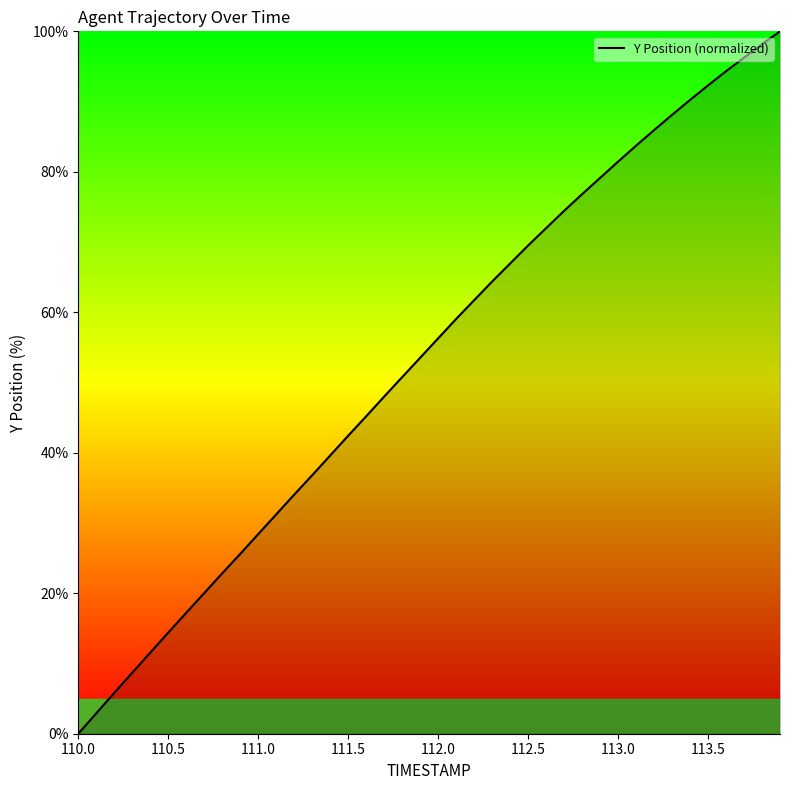

Reading right to left, what are all the values shown in this chart?

100.0	98.2	96.3	94.3	92.3	90.2	88.1	85.9	83.7	81.5	79.1	76.8	74.4	72.0	69.5	66.9	64.4	61.7	59.1	56.3	53.5	50.8	48.0	45.2	42.4	39.6	36.8	34.0	31.2	28.4	25.6	22.8	20.0	17.2	14.4	11.5	8.7	5.8	2.9	0.0